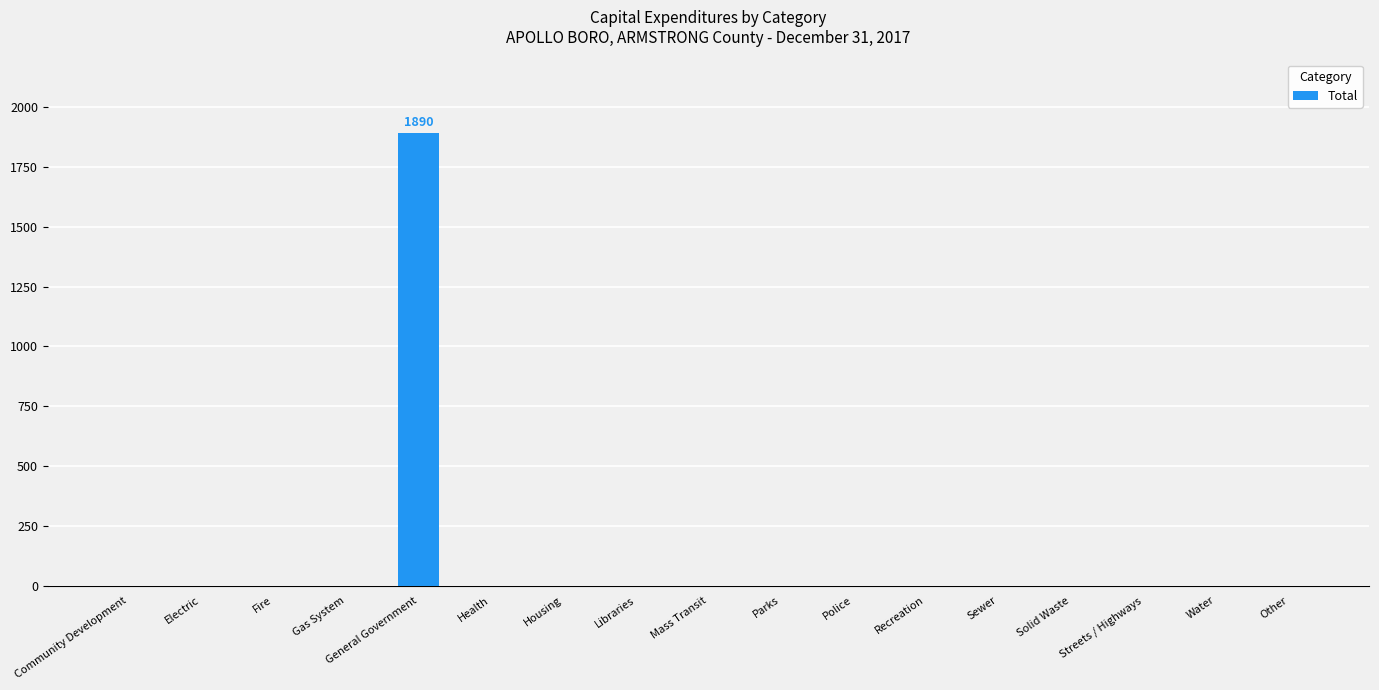

The chart shows a value of -1166 at Parks. True or false?

False